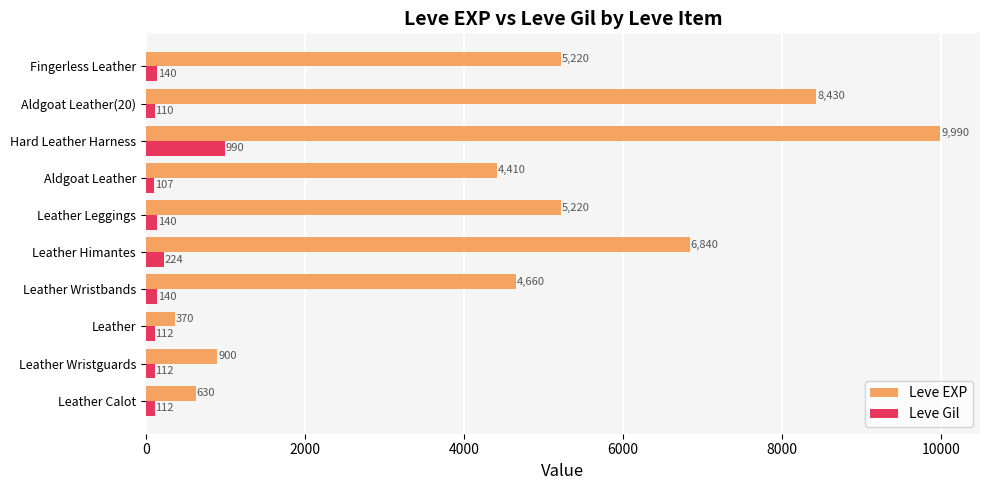

What is the approximate value of Leve EXP at Leather Wristbands?

4660